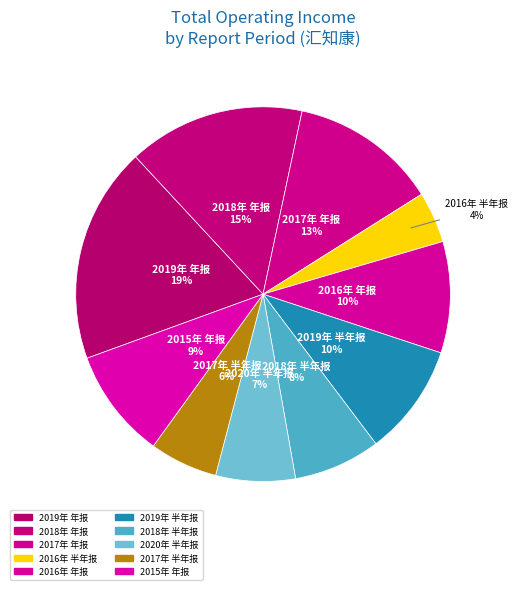

To the nearest percent, what is the average slice percentage?

10%